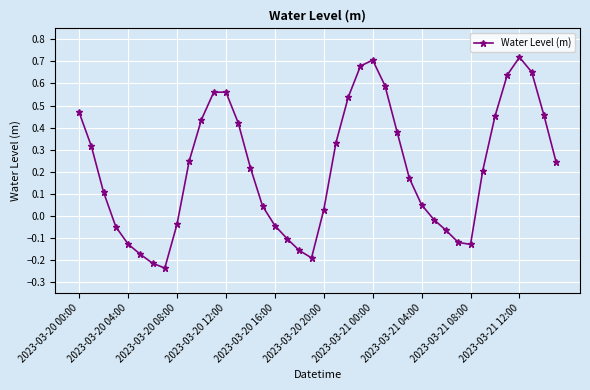

How many interior local peaks (higher than both neighbors) does the data have?

3